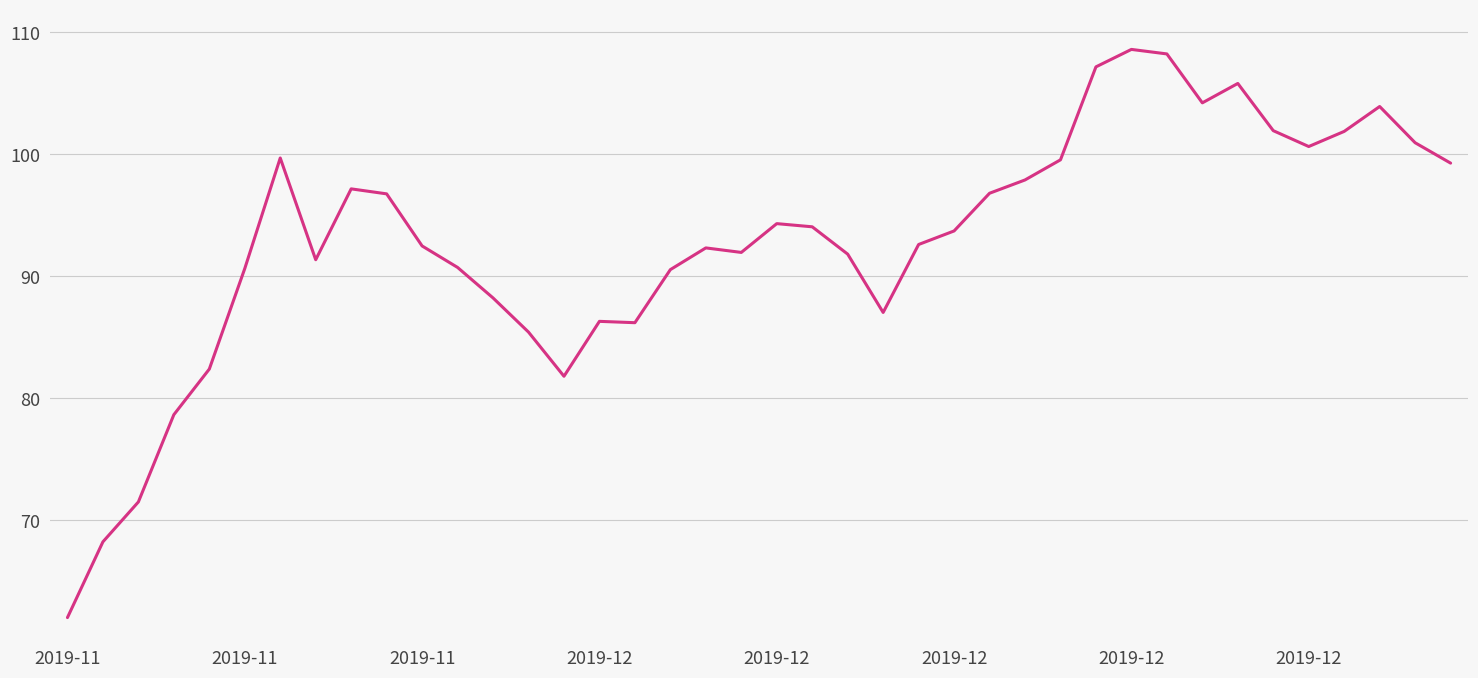

What is the maximum value shown in the chart?

108.6